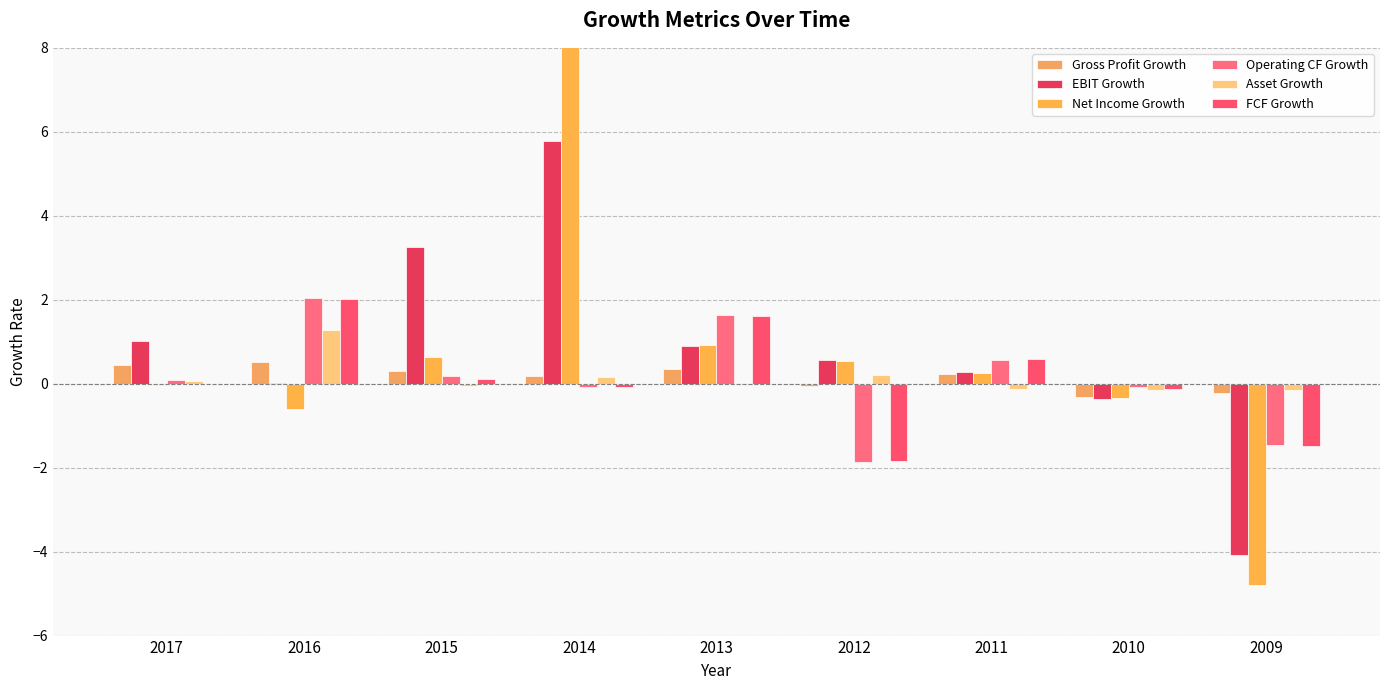

What value does the EBIT Growth series have at 2009?

-4.1